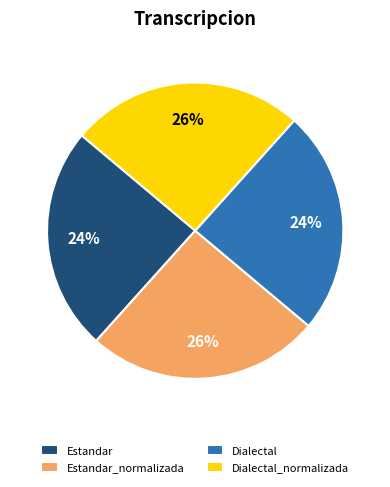

Is Estandar the majority of the pie?

No